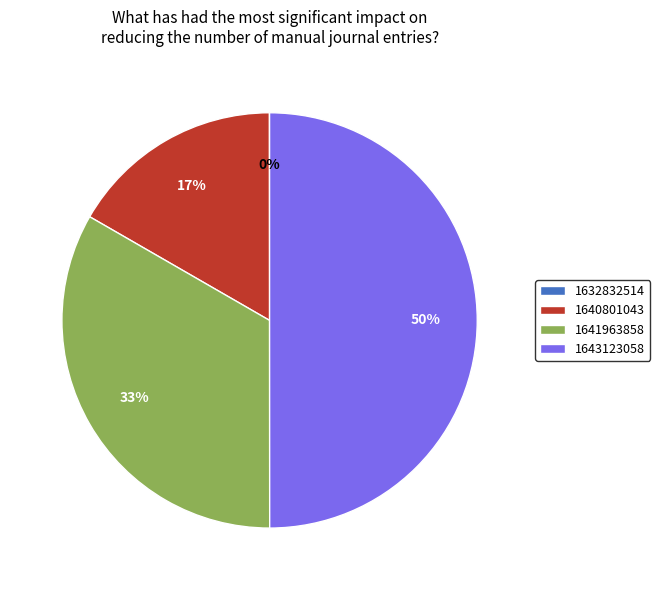

Does 1641963858 represent more than half of the total?

No